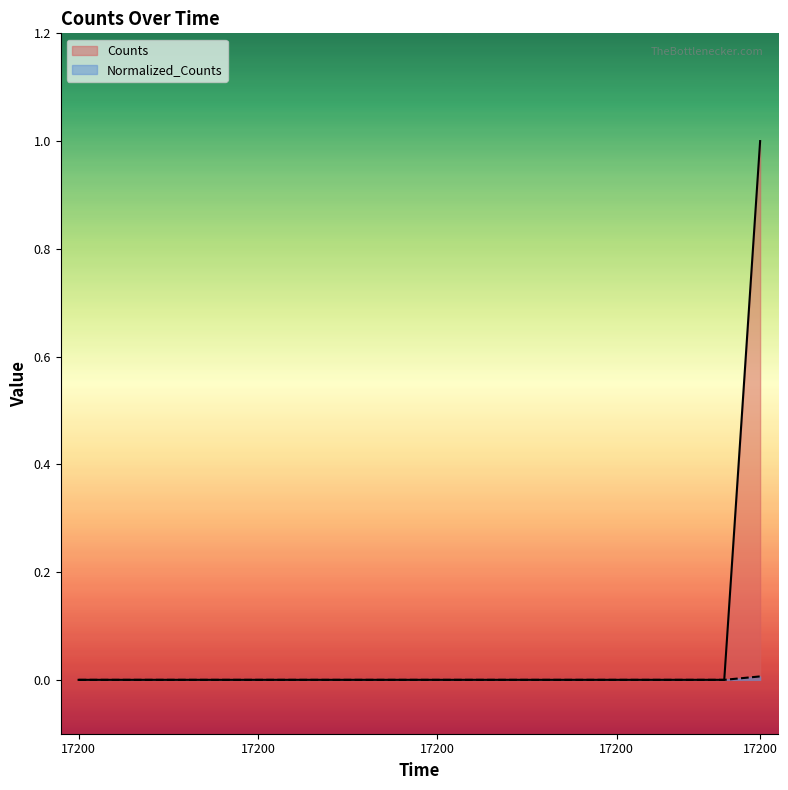

Is it true that Counts equals 0.4 at 17200.0?

False